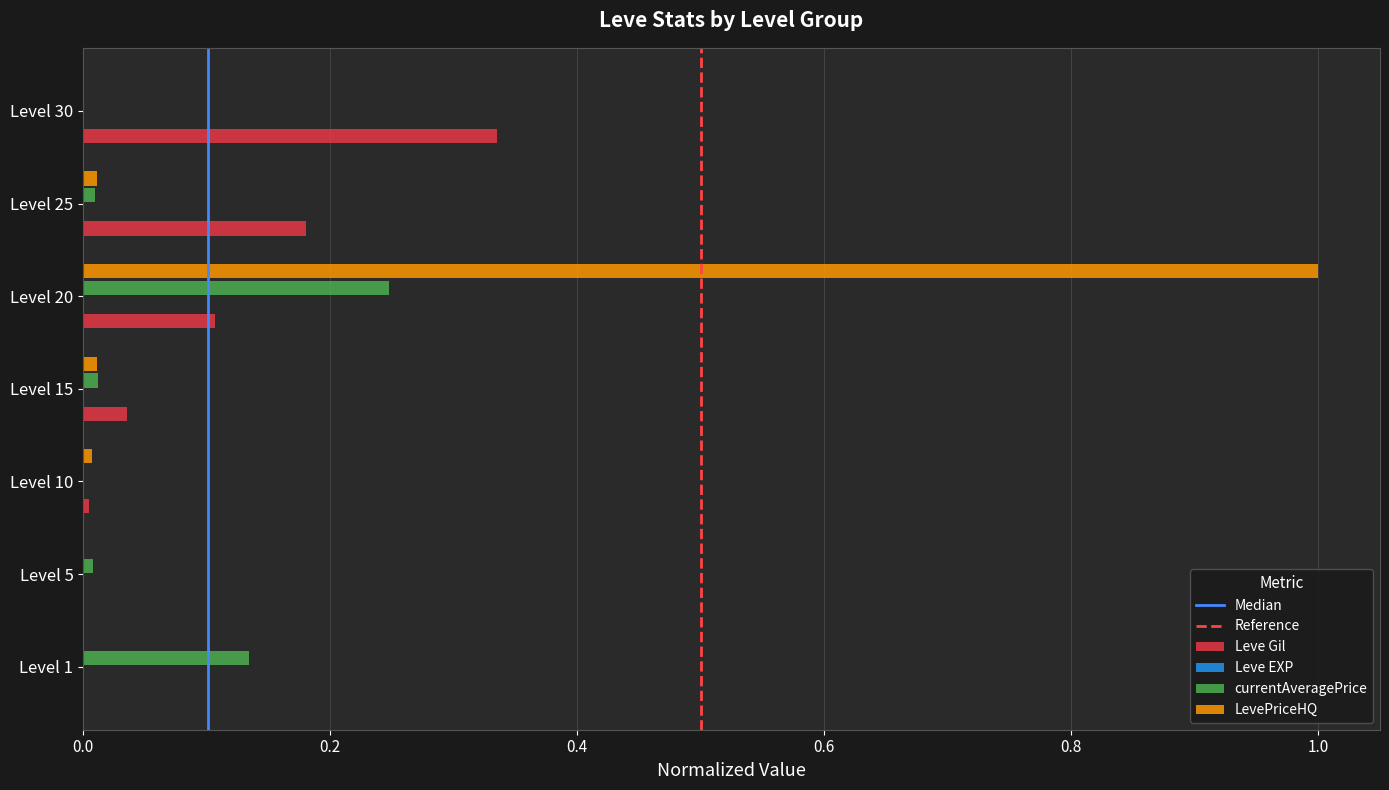

Which series has the largest range (max minus min)?

LevePriceHQ